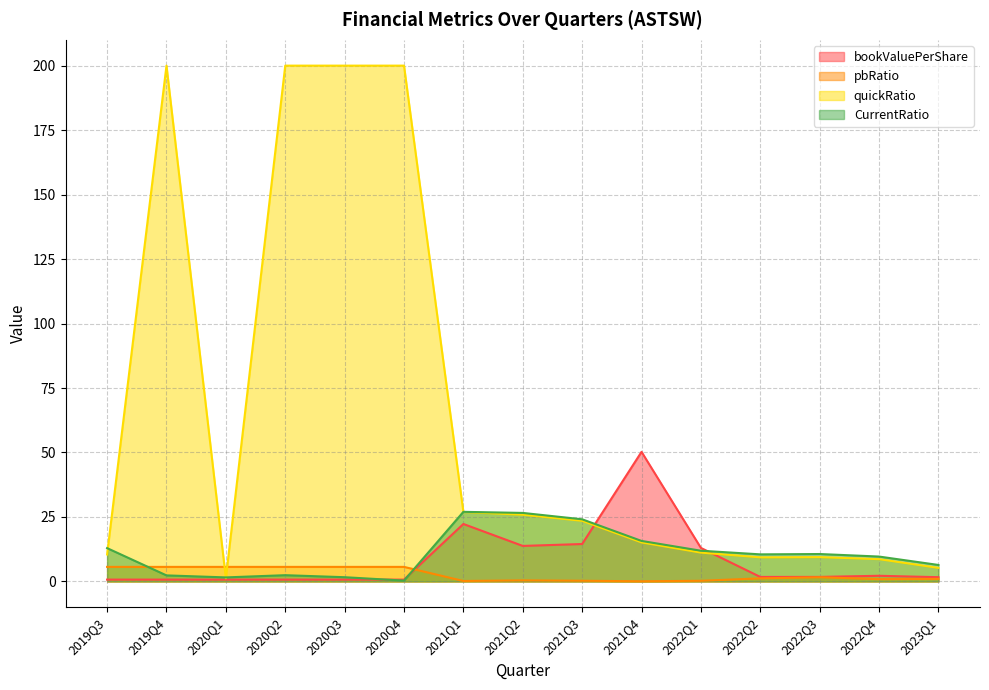

Which series has the largest total across all categories?

quickRatio